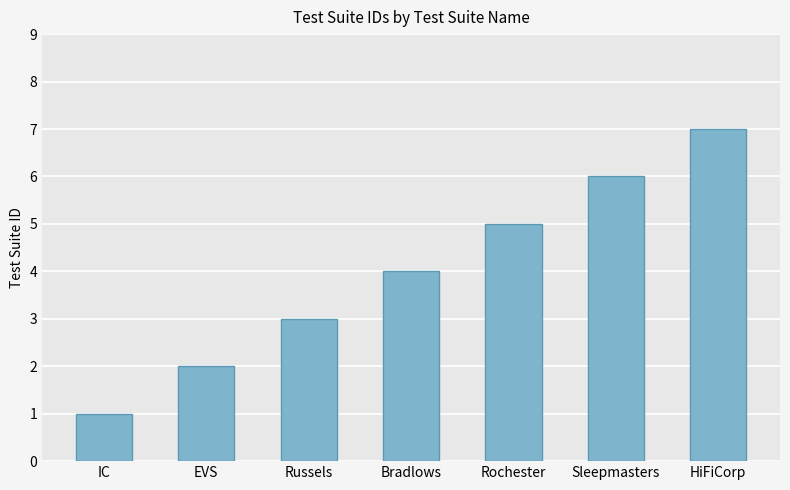

Rank the categories by value from highest to lowest.

HiFiCorp, Sleepmasters, Rochester, Bradlows, Russels, EVS, IC